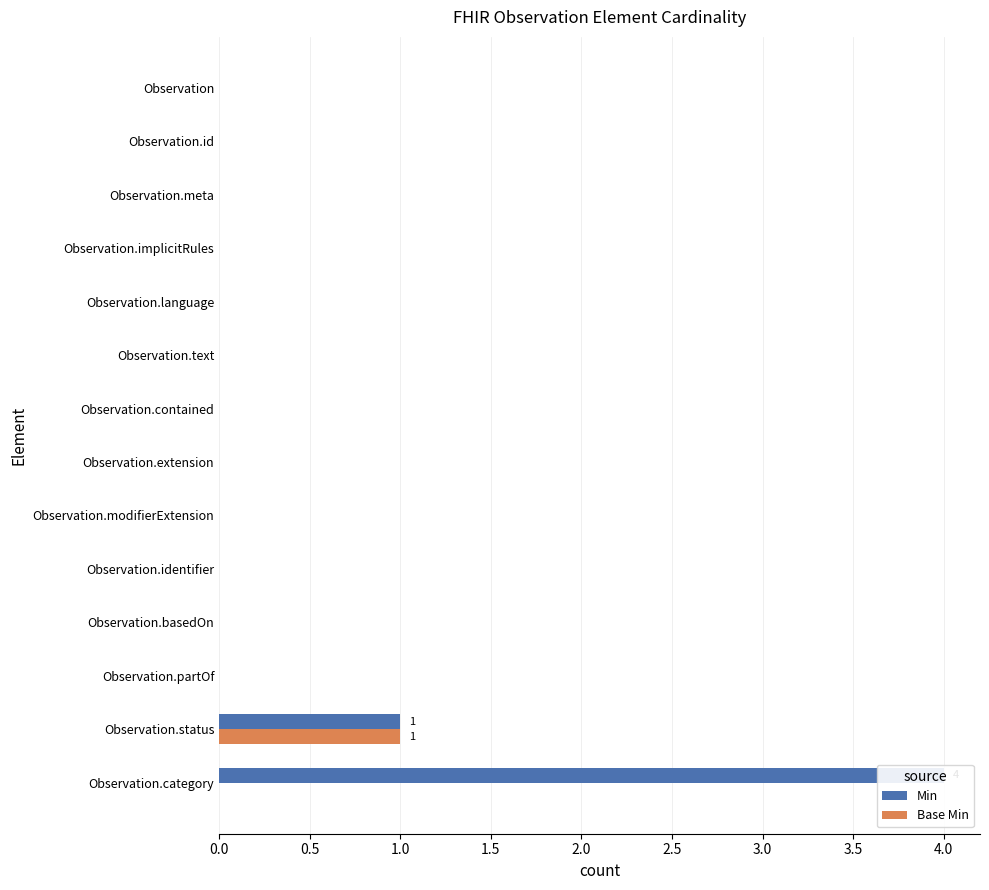

List the series in order of their overall mean, lowest first.

Base Min, Min